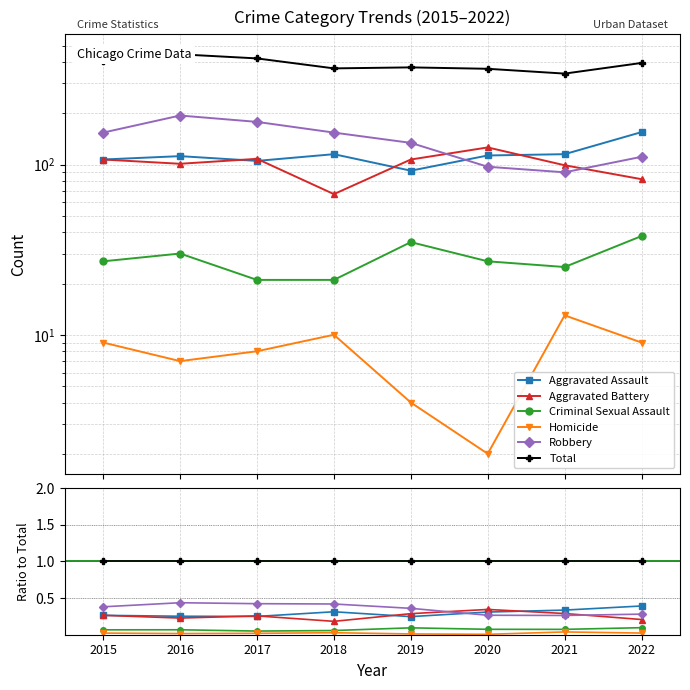

True or false: Homicide has more than 1 points higher than both neighbors.

True